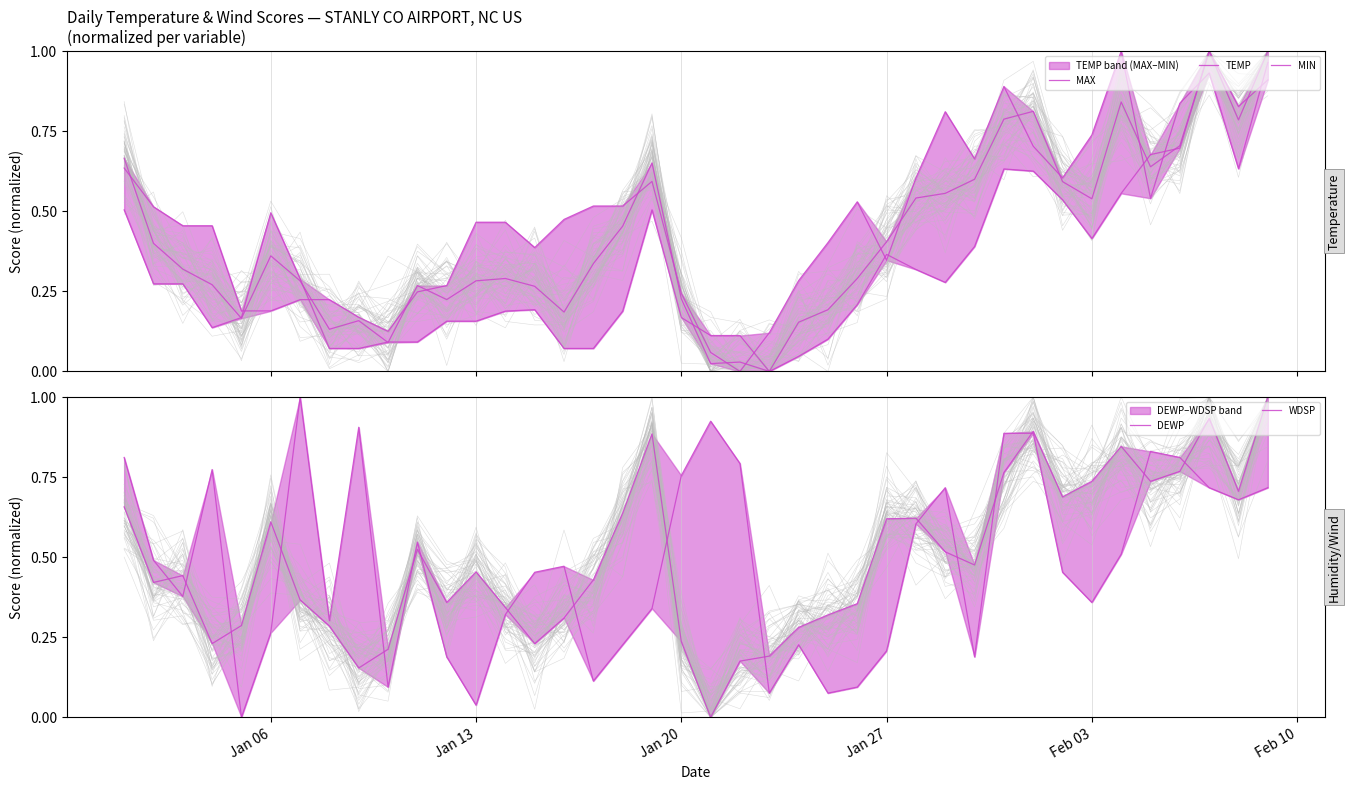

Reading left to right, what are all the values shown in this chart?

MAX: 0.6	0.5	0.5	0.5	0.2	0.2	0.2	0.2	0.2	0.1	0.2	0.3	0.5	0.5	0.4	0.5	0.5	0.5	0.6	0.2	0.1	0.0	0.1	0.3	0.4	0.5	0.3	0.6	0.8	0.7	0.9	0.7	0.6	0.7	1.0	0.5	0.8	0.9	0.6	1.0
TEMP: 0.7	0.4	0.3	0.3	0.2	0.4	0.3	0.1	0.2	0.1	0.3	0.2	0.3	0.3	0.3	0.2	0.3	0.5	0.7	0.2	0.0	0.0	0.0	0.2	0.2	0.3	0.4	0.5	0.6	0.6	0.8	0.8	0.6	0.5	0.8	0.6	0.7	1.0	0.8	1.0
MIN: 0.5	0.3	0.3	0.1	0.2	0.5	0.3	0.1	0.1	0.1	0.1	0.2	0.2	0.2	0.2	0.1	0.1	0.2	0.5	0.2	0.1	0.1	0.0	0.0	0.1	0.2	0.4	0.3	0.3	0.4	0.6	0.6	0.5	0.4	0.6	0.7	0.7	1.0	0.8	0.9
DEWP: 0.7	0.4	0.4	0.2	0.3	0.6	0.4	0.3	0.2	0.2	0.5	0.4	0.5	0.3	0.2	0.3	0.4	0.6	0.9	0.2	0.0	0.2	0.2	0.3	0.3	0.4	0.6	0.6	0.5	0.5	0.8	0.9	0.7	0.7	0.8	0.7	0.8	0.9	0.7	1.0
WDSP: 0.8	0.5	0.4	0.8	0.0	0.3	1.0	0.3	0.9	0.1	0.5	0.2	0.0	0.3	0.5	0.5	0.1	0.2	0.3	0.8	0.9	0.8	0.1	0.2	0.1	0.1	0.2	0.6	0.7	0.2	0.9	0.9	0.5	0.4	0.5	0.8	0.8	0.7	0.7	0.7